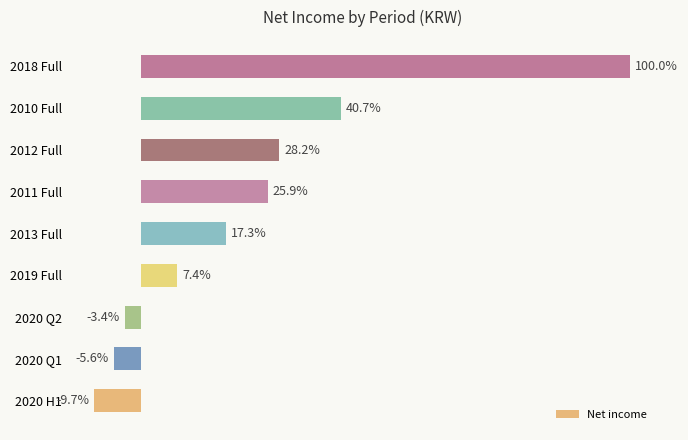

Does the chart contain stacked bars?

No